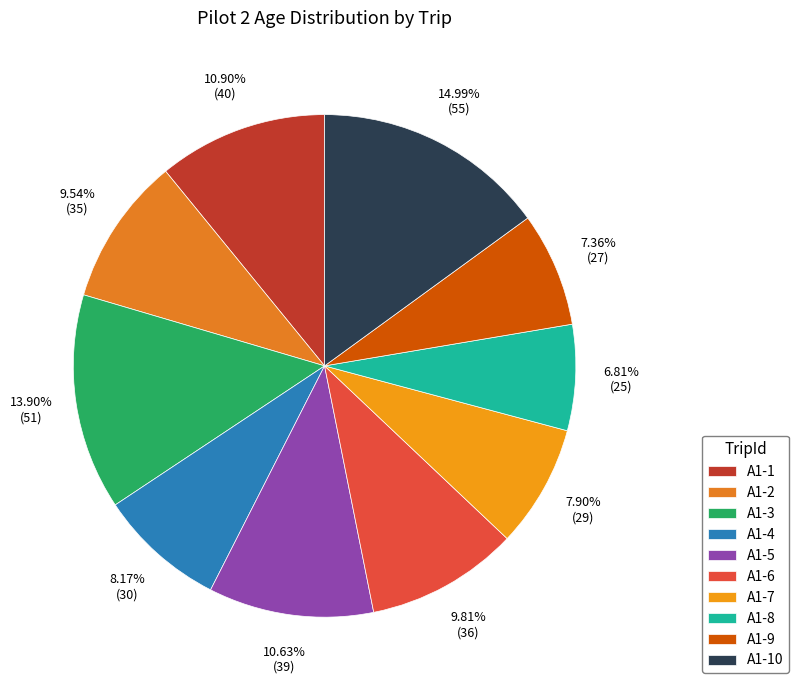

To the nearest percent, what is the difference between the A1-5 and A1-4 slice percentages?

2%